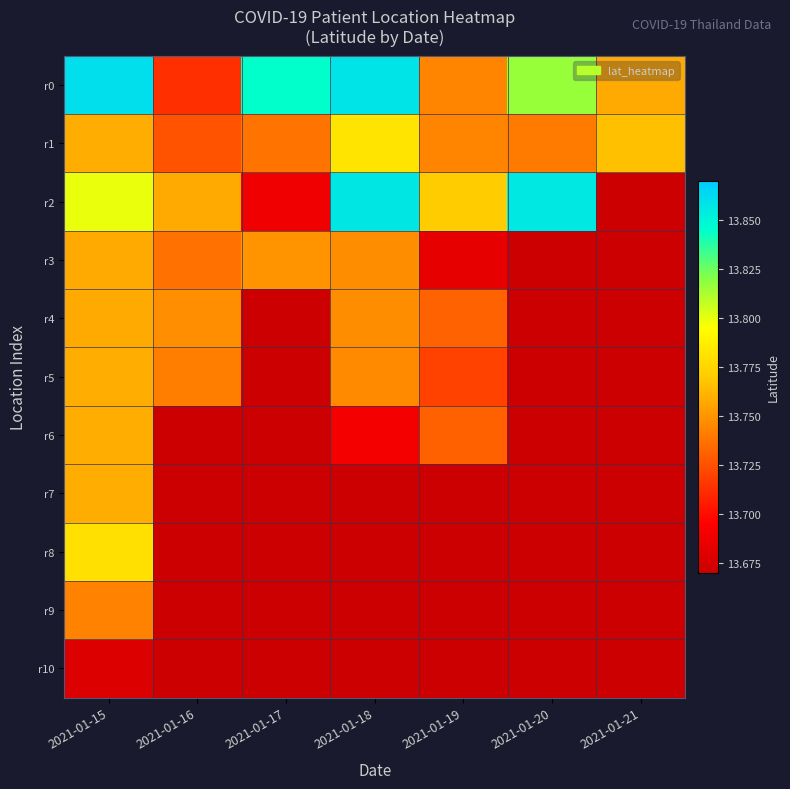

Reading right to left, what are all the values shown in this chart?

r0: 2021-01-21=13.8	2021-01-20=13.8	2021-01-19=13.7	2021-01-18=13.9	2021-01-17=13.8	2021-01-16=13.7	2021-01-15=13.9
r1: 2021-01-21=13.8	2021-01-20=13.7	2021-01-19=13.7	2021-01-18=13.8	2021-01-17=13.7	2021-01-16=13.7	2021-01-15=13.8
r2: 2021-01-21=0.0	2021-01-20=13.9	2021-01-19=13.8	2021-01-18=13.9	2021-01-17=13.7	2021-01-16=13.8	2021-01-15=13.8
r3: 2021-01-21=0.0	2021-01-20=0.0	2021-01-19=13.7	2021-01-18=13.7	2021-01-17=13.7	2021-01-16=13.7	2021-01-15=13.8
r4: 2021-01-21=0.0	2021-01-20=0.0	2021-01-19=13.7	2021-01-18=13.7	2021-01-17=0.0	2021-01-16=13.7	2021-01-15=13.8
r5: 2021-01-21=0.0	2021-01-20=0.0	2021-01-19=13.7	2021-01-18=13.7	2021-01-17=0.0	2021-01-16=13.7	2021-01-15=13.8
r6: 2021-01-21=0.0	2021-01-20=0.0	2021-01-19=13.7	2021-01-18=13.7	2021-01-17=0.0	2021-01-16=0.0	2021-01-15=13.8
r7: 2021-01-21=0.0	2021-01-20=0.0	2021-01-19=0.0	2021-01-18=0.0	2021-01-17=0.0	2021-01-16=0.0	2021-01-15=13.8
r8: 2021-01-21=0.0	2021-01-20=0.0	2021-01-19=0.0	2021-01-18=0.0	2021-01-17=0.0	2021-01-16=0.0	2021-01-15=13.8
r9: 2021-01-21=0.0	2021-01-20=0.0	2021-01-19=0.0	2021-01-18=0.0	2021-01-17=0.0	2021-01-16=0.0	2021-01-15=13.7
r10: 2021-01-21=0.0	2021-01-20=0.0	2021-01-19=0.0	2021-01-18=0.0	2021-01-17=0.0	2021-01-16=0.0	2021-01-15=13.7